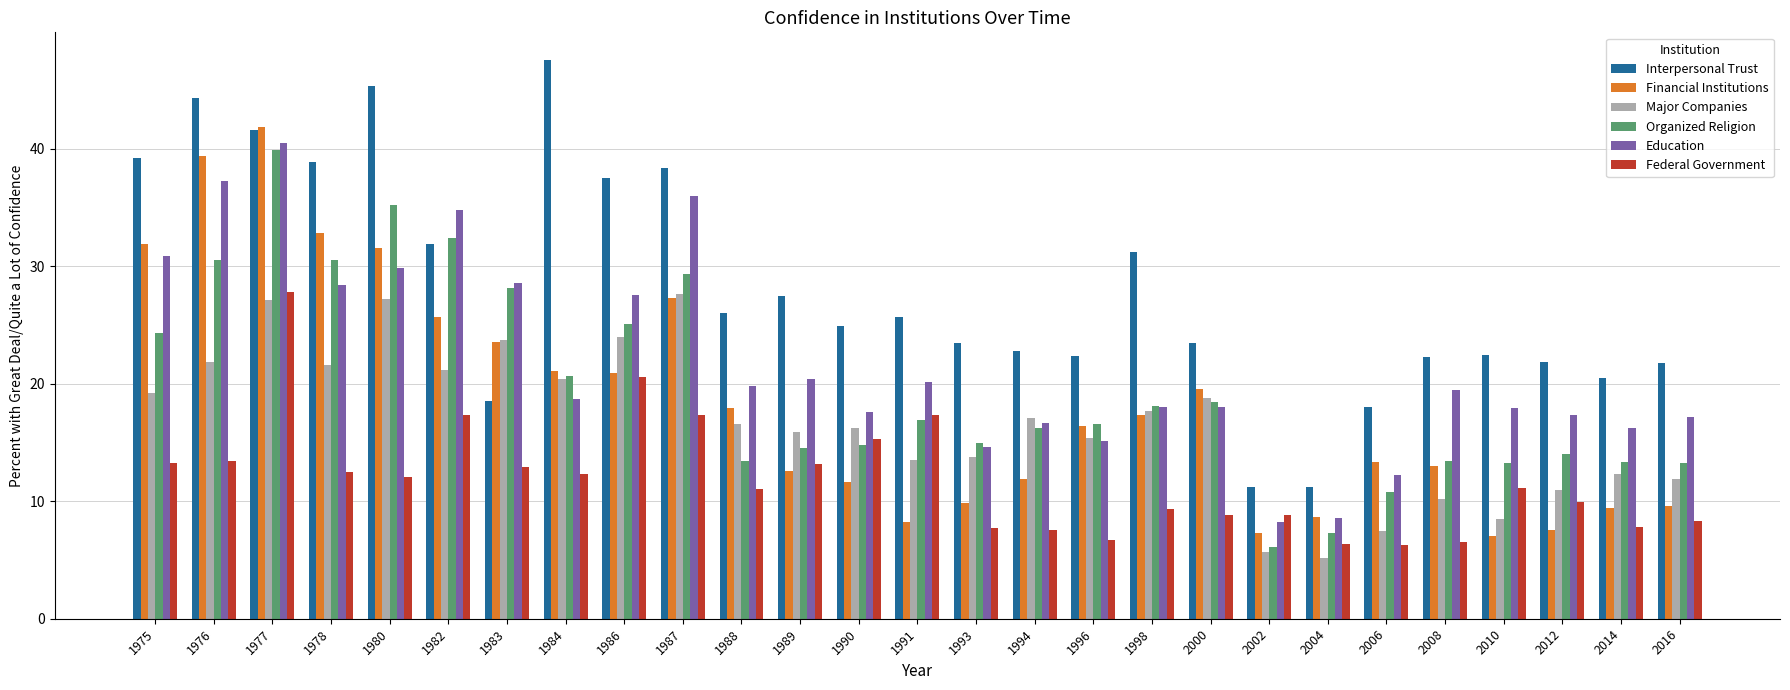

The Interpersonal Trust series shows 45.3 at 1980. True or false?

True